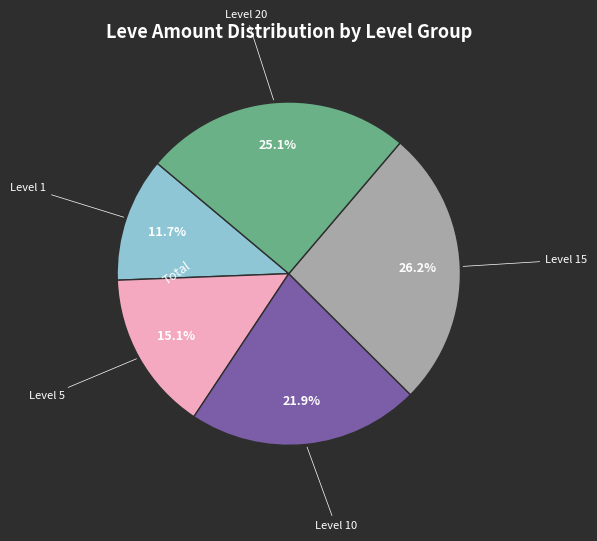

Is there a majority slice in this chart?

No